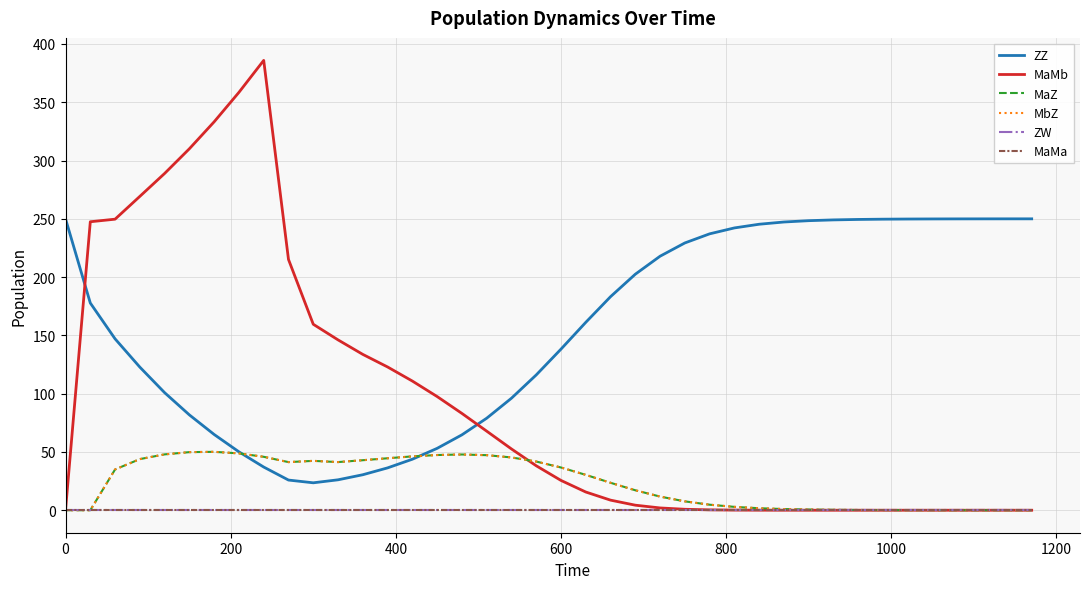

Does the chart have visible grid lines?

Yes